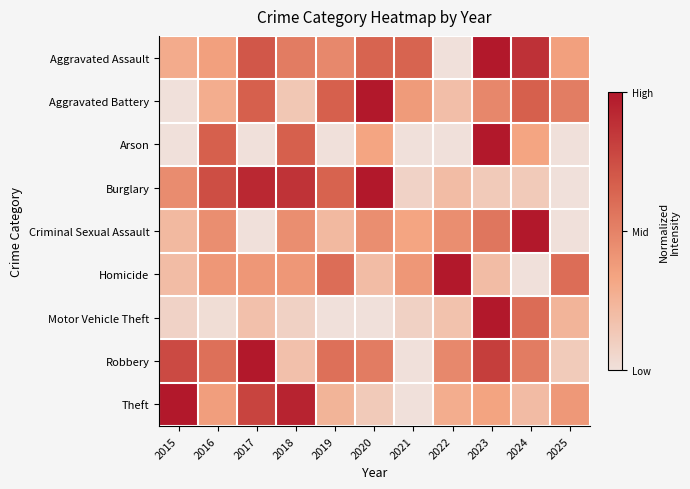

Reading right to left, list all the values displayed in this chart.

Aggravated Assault: 2025=0.4	2024=0.9	2023=1.0	2022=0.0	2021=0.6	2020=0.6	2019=0.5	2018=0.5	2017=0.7	2016=0.4	2015=0.3
Aggravated Battery: 2025=0.5	2024=0.7	2023=0.5	2022=0.2	2021=0.4	2020=1.0	2019=0.7	2018=0.1	2017=0.7	2016=0.3	2015=0.0
Arson: 2025=0.0	2024=0.3	2023=1.0	2022=0.0	2021=0.0	2020=0.3	2019=0.0	2018=0.7	2017=0.0	2016=0.7	2015=0.0
Burglary: 2025=0.0	2024=0.1	2023=0.1	2022=0.2	2021=0.1	2020=1.0	2019=0.6	2018=0.9	2017=0.9	2016=0.7	2015=0.4
Criminal Sexual Assault: 2025=0.0	2024=1.0	2023=0.6	2022=0.4	2021=0.3	2020=0.4	2019=0.2	2018=0.4	2017=0.0	2016=0.4	2015=0.2
Homicide: 2025=0.6	2024=0.0	2023=0.2	2022=1.0	2021=0.4	2020=0.2	2019=0.6	2018=0.4	2017=0.4	2016=0.4	2015=0.2
Motor Vehicle Theft: 2025=0.2	2024=0.6	2023=1.0	2022=0.2	2021=0.1	2020=0.0	2019=0.0	2018=0.1	2017=0.2	2016=0.0	2015=0.1
Robbery: 2025=0.1	2024=0.5	2023=0.8	2022=0.5	2021=0.0	2020=0.5	2019=0.6	2018=0.2	2017=1.0	2016=0.6	2015=0.8
Theft: 2025=0.4	2024=0.2	2023=0.3	2022=0.3	2021=0.0	2020=0.1	2019=0.2	2018=0.9	2017=0.8	2016=0.4	2015=1.0